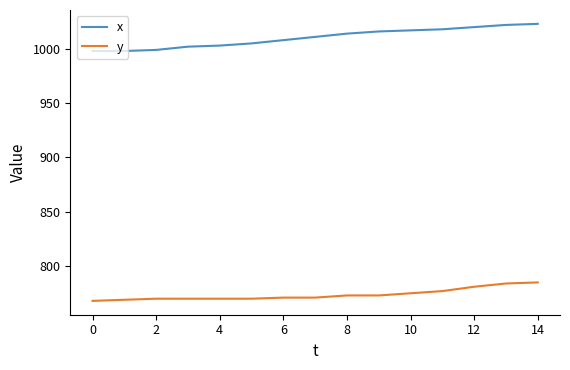

True or false: x and y cross at least once.

False